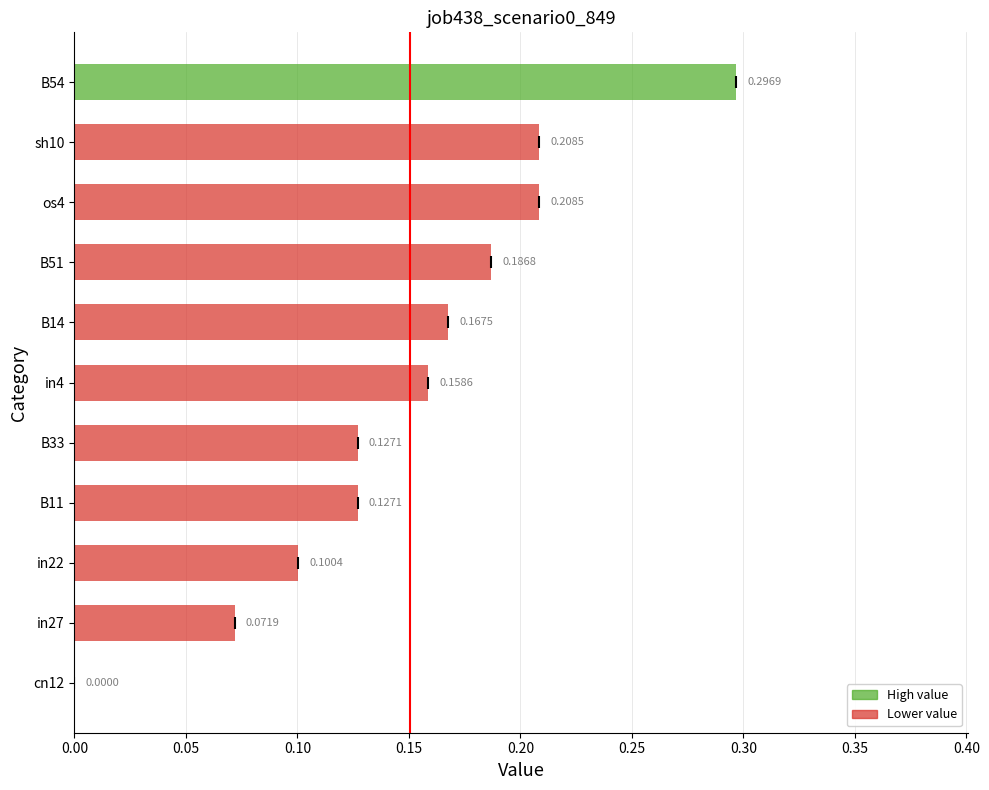

Between in22 and B54, which is larger?

B54